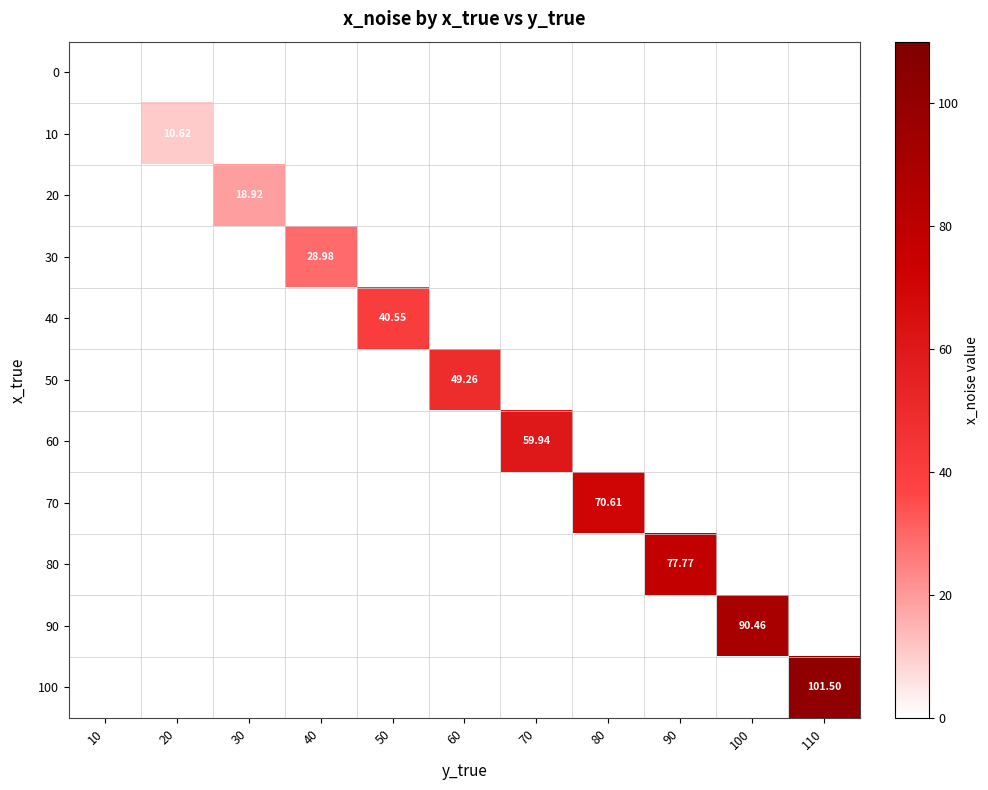

The 0 series shows 0.1 at 30. True or false?

False